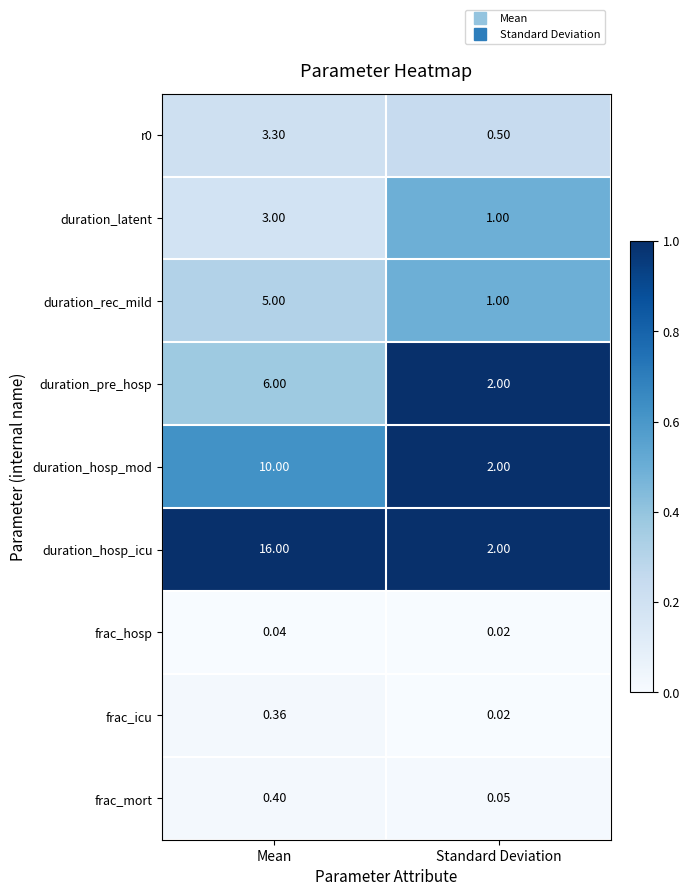

At how many categories does at least one series exceed 0?

2